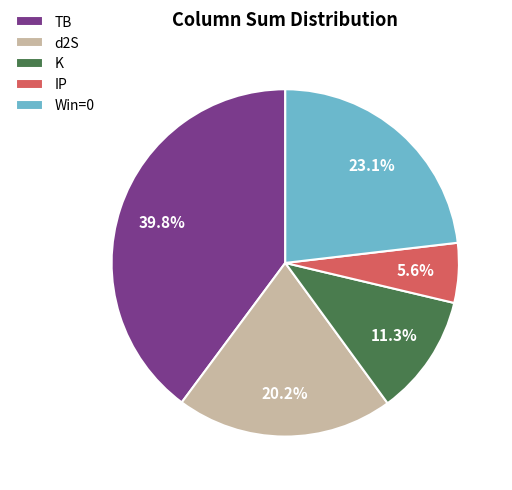

What is the ratio of the value at IP to the value at d2S?

0.3